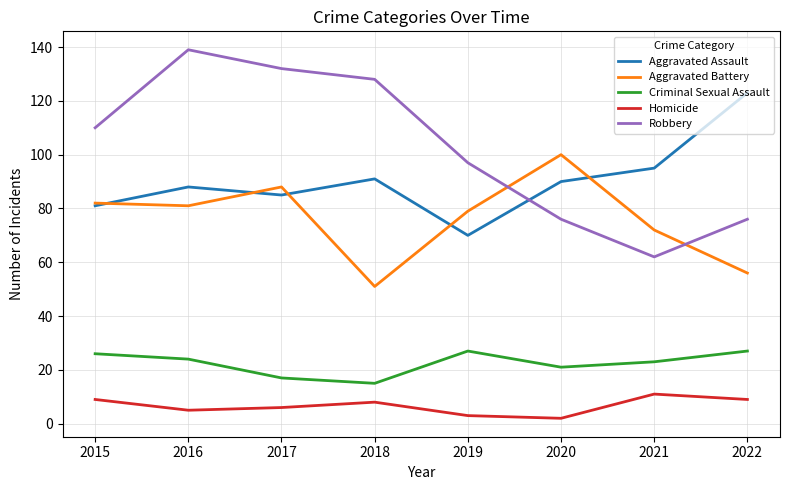

What is the total value across all series at 2021?

263